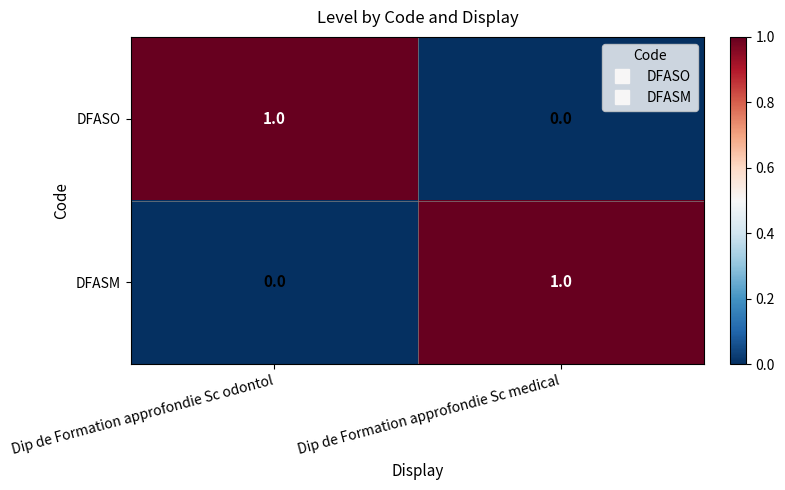

Is it true that DFASM equals 1 at Dip de Formation approfondie Sc medical?

True